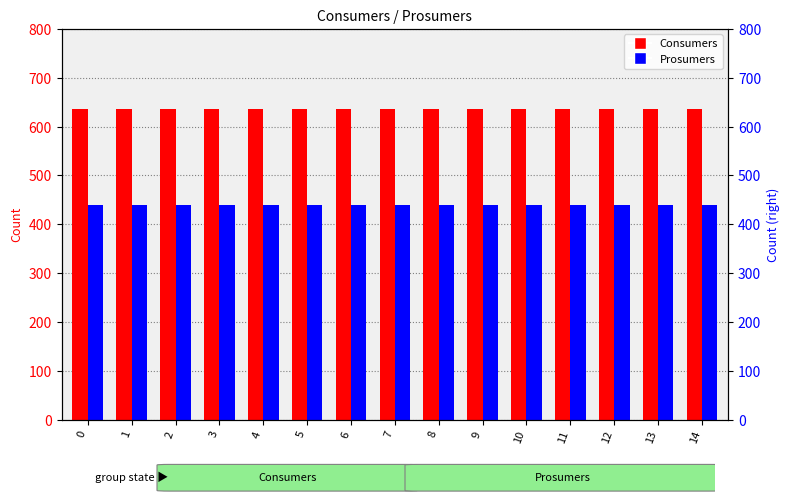

Reading left to right, extract all data points from this chart.

Consumers: 635	635	635	635	635	635	635	635	635	635	635	635	635	635	635
Prosumers: 440	440	440	440	440	440	440	440	440	440	440	440	440	440	440